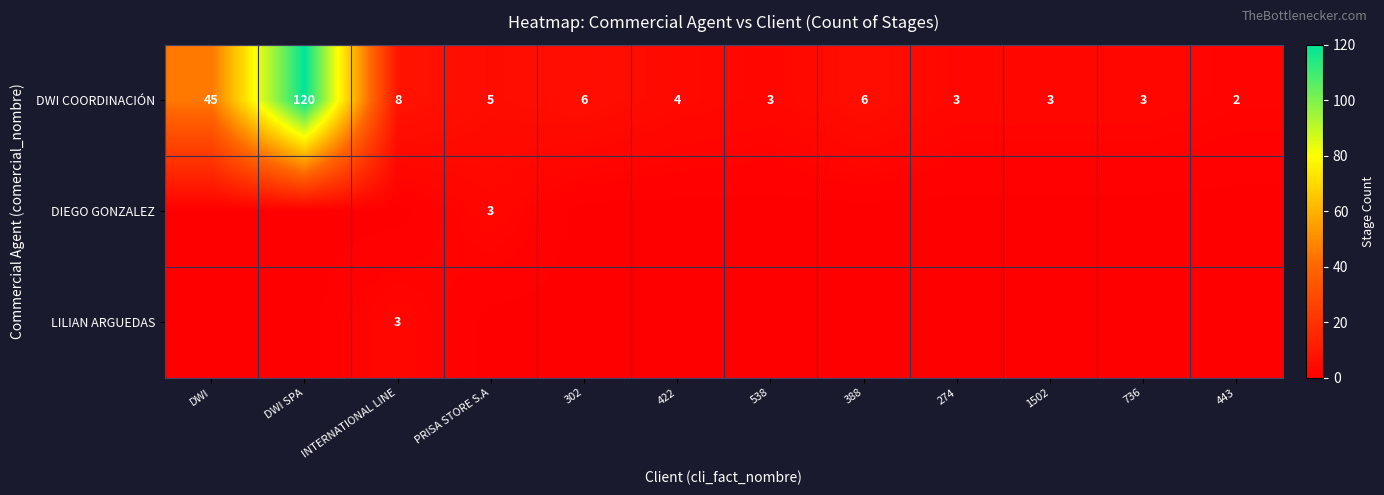

Is it true that DWI COORDINACIÓN equals 14 at INTERNATIONAL LINE?

False